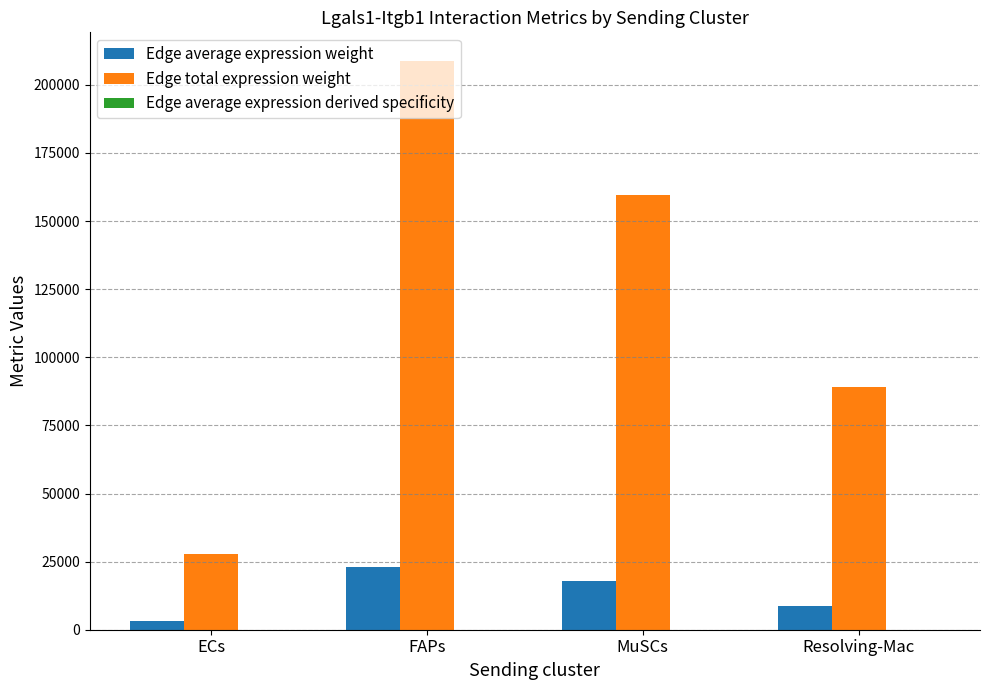

What is the maximum value for Edge total expression weight?

208851.2